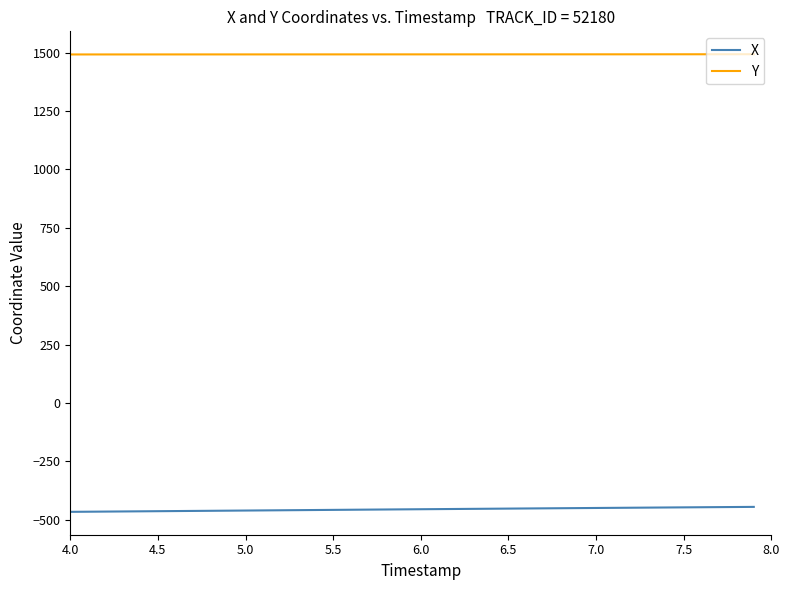

True or false: Y and X intersect in this chart.

False